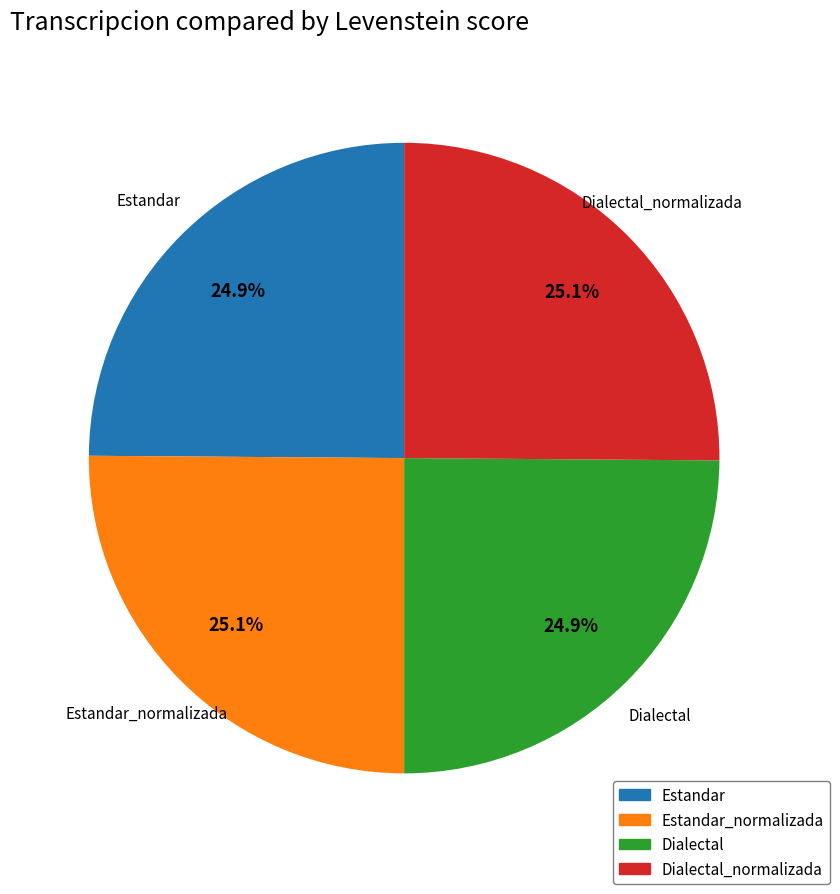

Is there any slice that represents more than half of the pie?

No